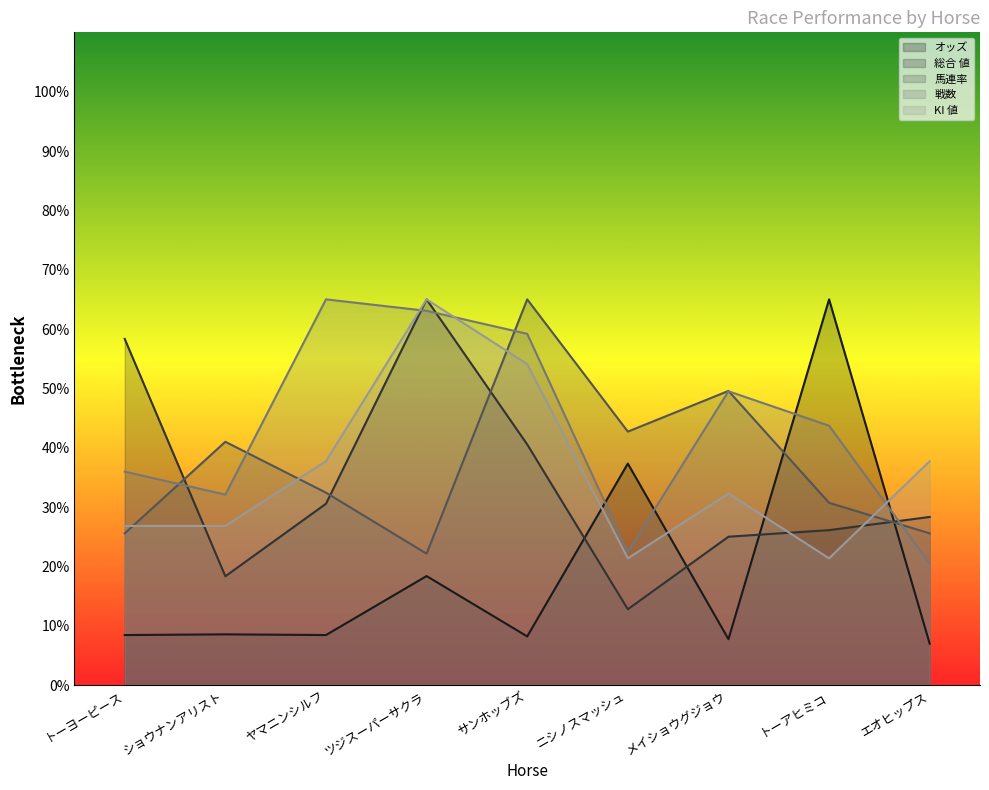

What is the highest value of the 馬連率 series?

65.0